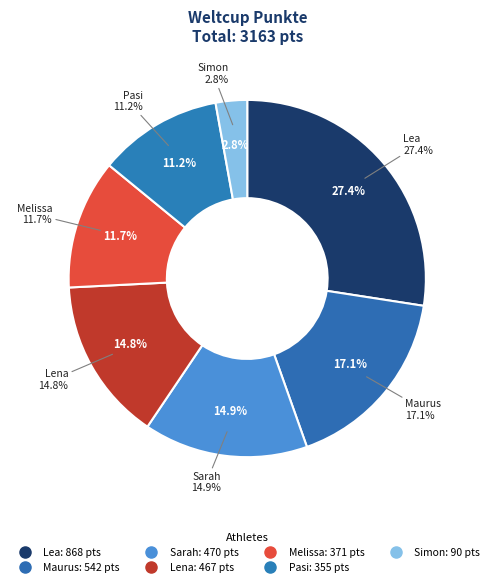

What percentage is NOT represented by Pasi?

88.8%